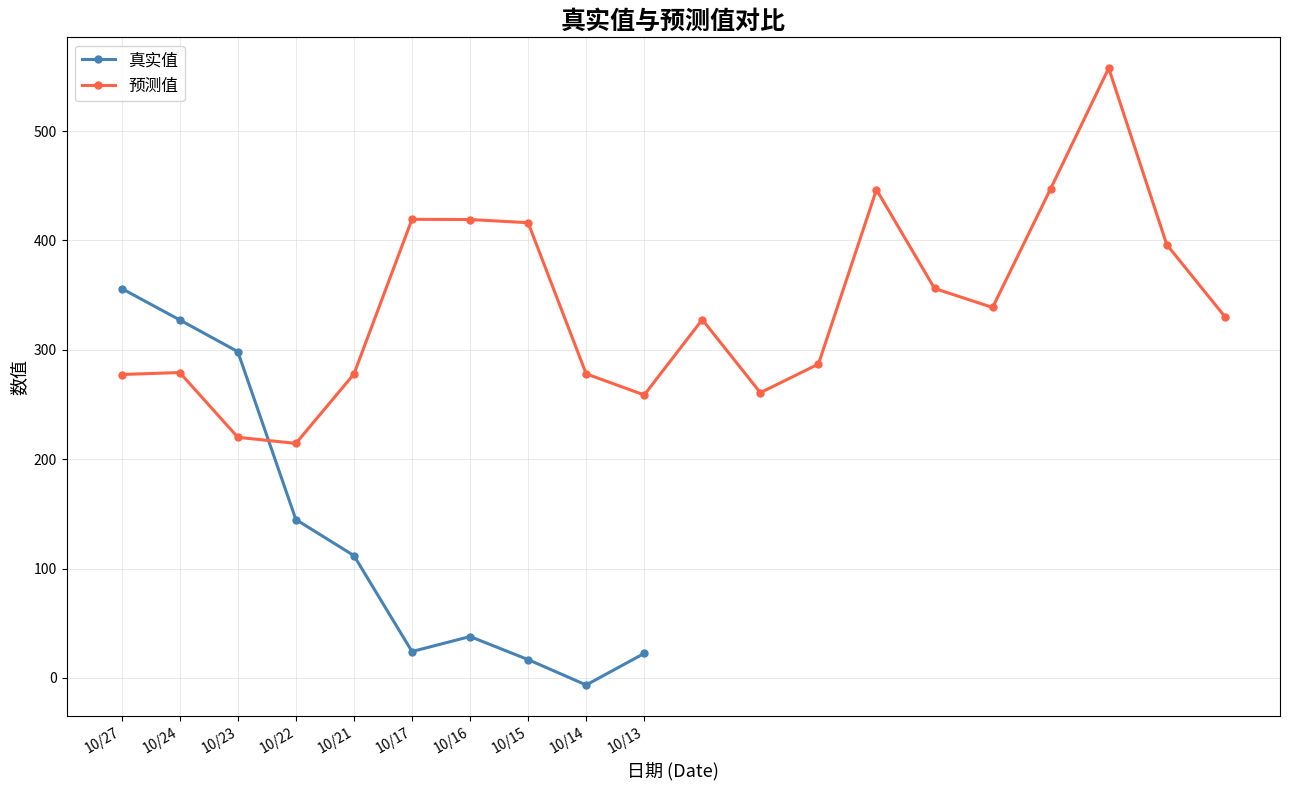

What is the value of the 预测值 point at the 1st from the left?

277.4